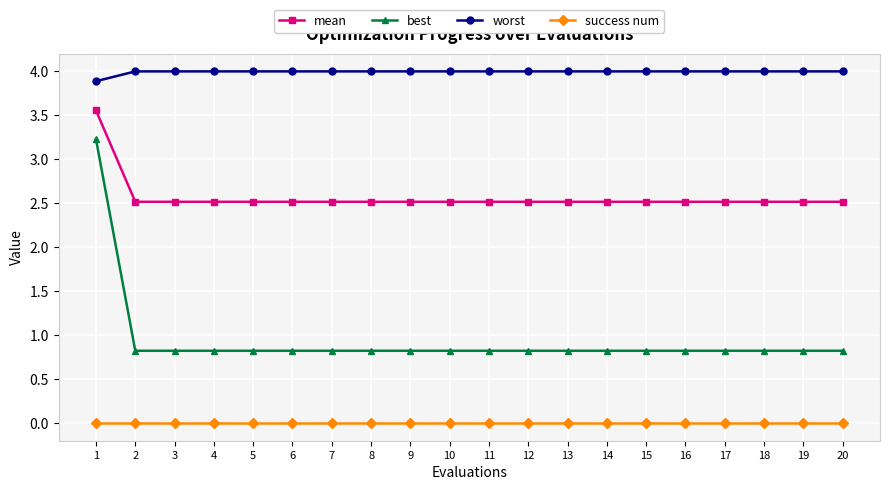

What is the difference between the highest and lowest values at 12?

4.0